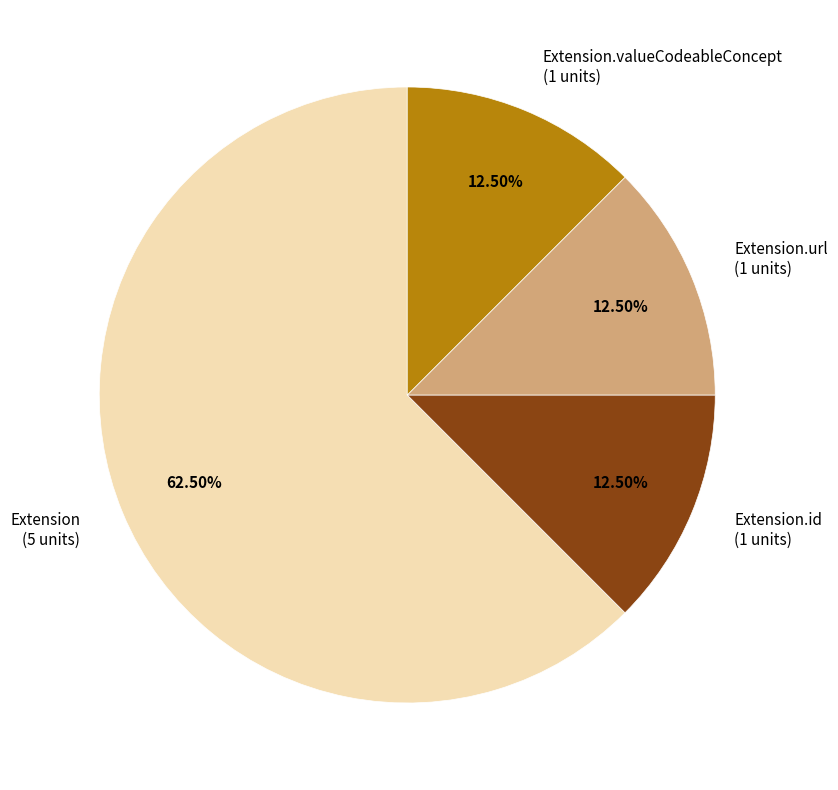

Does any single category account for the majority?

Yes